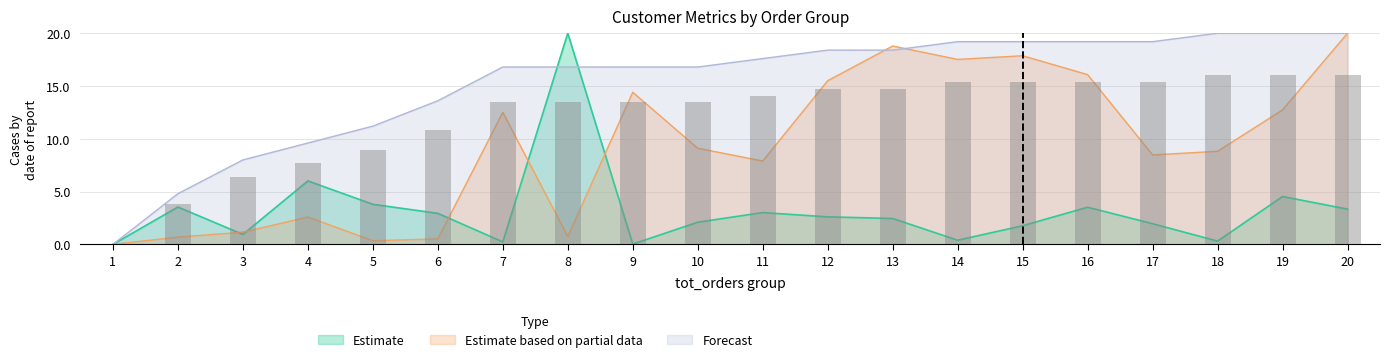

Where does the order_purchase_frequency series first go above 17?

11